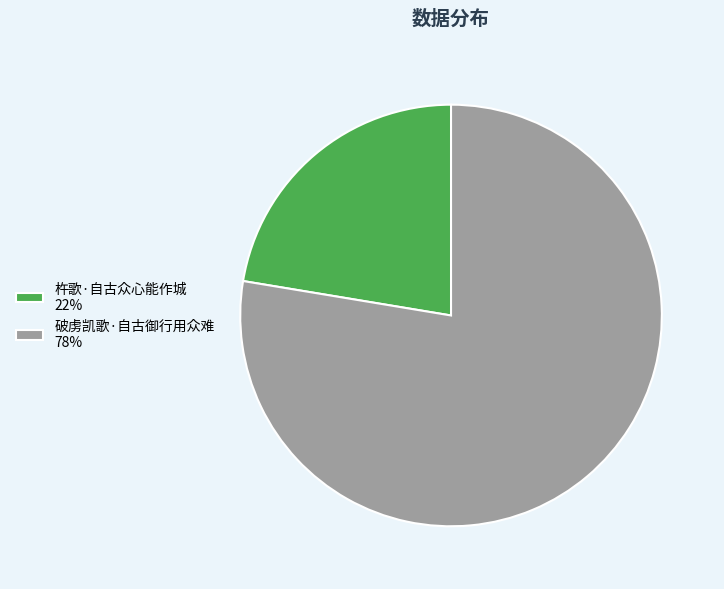

The 杵歌·自古众心能作城 slice represents 33% of the pie. True or false?

False